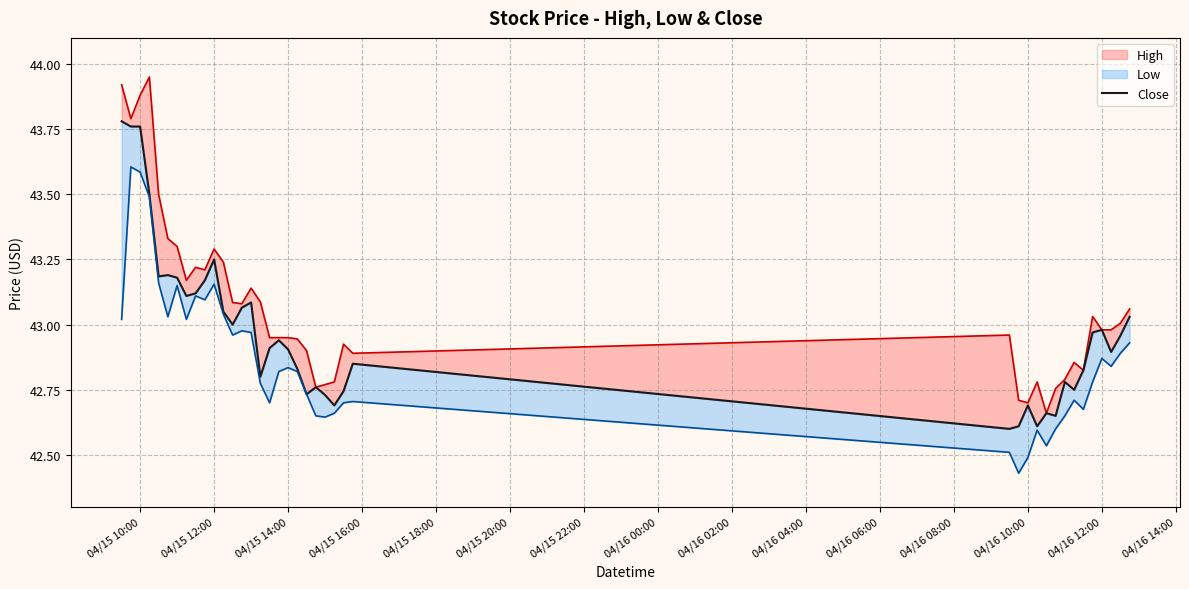

The chart shows a value of 12.4 at 04/16 04:00. True or false?

False